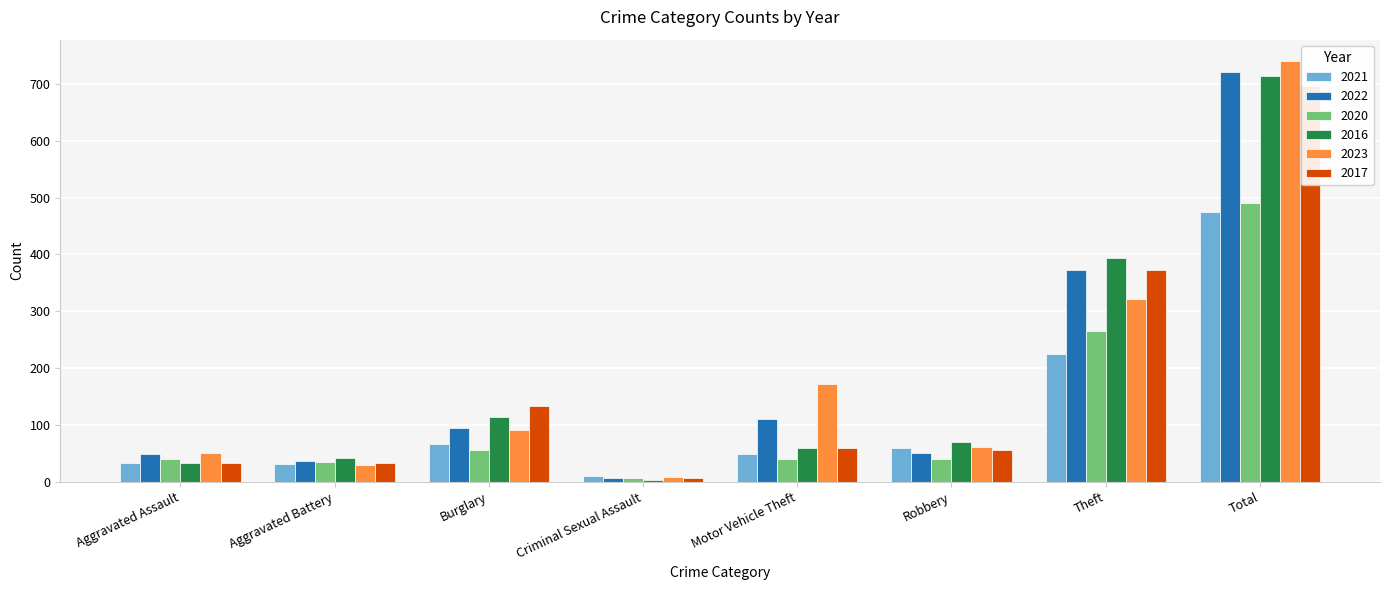

Reading right to left, transcribe all the data shown in this chart.

2021: Total=474	Theft=224	Robbery=59	Motor Vehicle Theft=49	Criminal Sexual Assault=10	Burglary=67	Aggravated Battery=31	Aggravated Assault=32
2022: Total=722	Theft=372	Robbery=50	Motor Vehicle Theft=110	Criminal Sexual Assault=7	Burglary=95	Aggravated Battery=36	Aggravated Assault=48
2020: Total=491	Theft=266	Robbery=40	Motor Vehicle Theft=40	Criminal Sexual Assault=6	Burglary=55	Aggravated Battery=35	Aggravated Assault=39
2016: Total=714	Theft=394	Robbery=69	Motor Vehicle Theft=59	Criminal Sexual Assault=3	Burglary=113	Aggravated Battery=41	Aggravated Assault=32
2023: Total=741	Theft=321	Robbery=61	Motor Vehicle Theft=171	Criminal Sexual Assault=9	Burglary=91	Aggravated Battery=30	Aggravated Assault=50
2017: Total=697	Theft=372	Robbery=55	Motor Vehicle Theft=59	Criminal Sexual Assault=7	Burglary=133	Aggravated Battery=32	Aggravated Assault=32